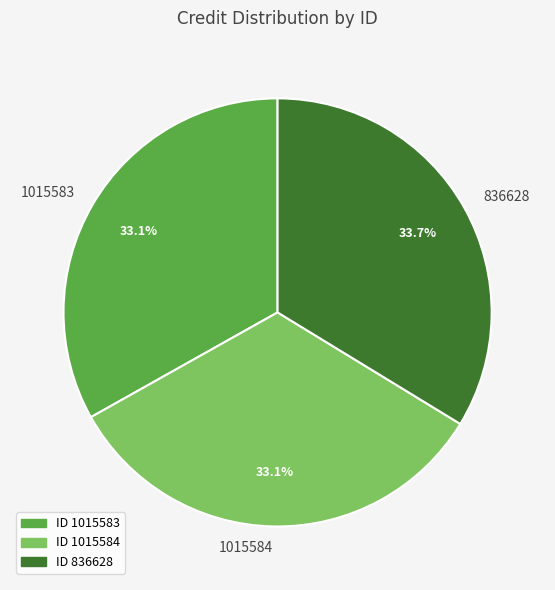

Which category has the biggest portion of the pie?

836628